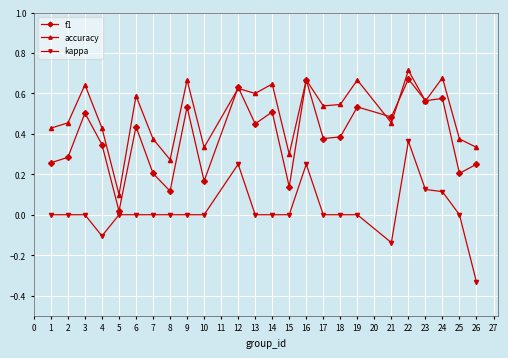

Is it true that kappa equals 0.2 at 16?

True